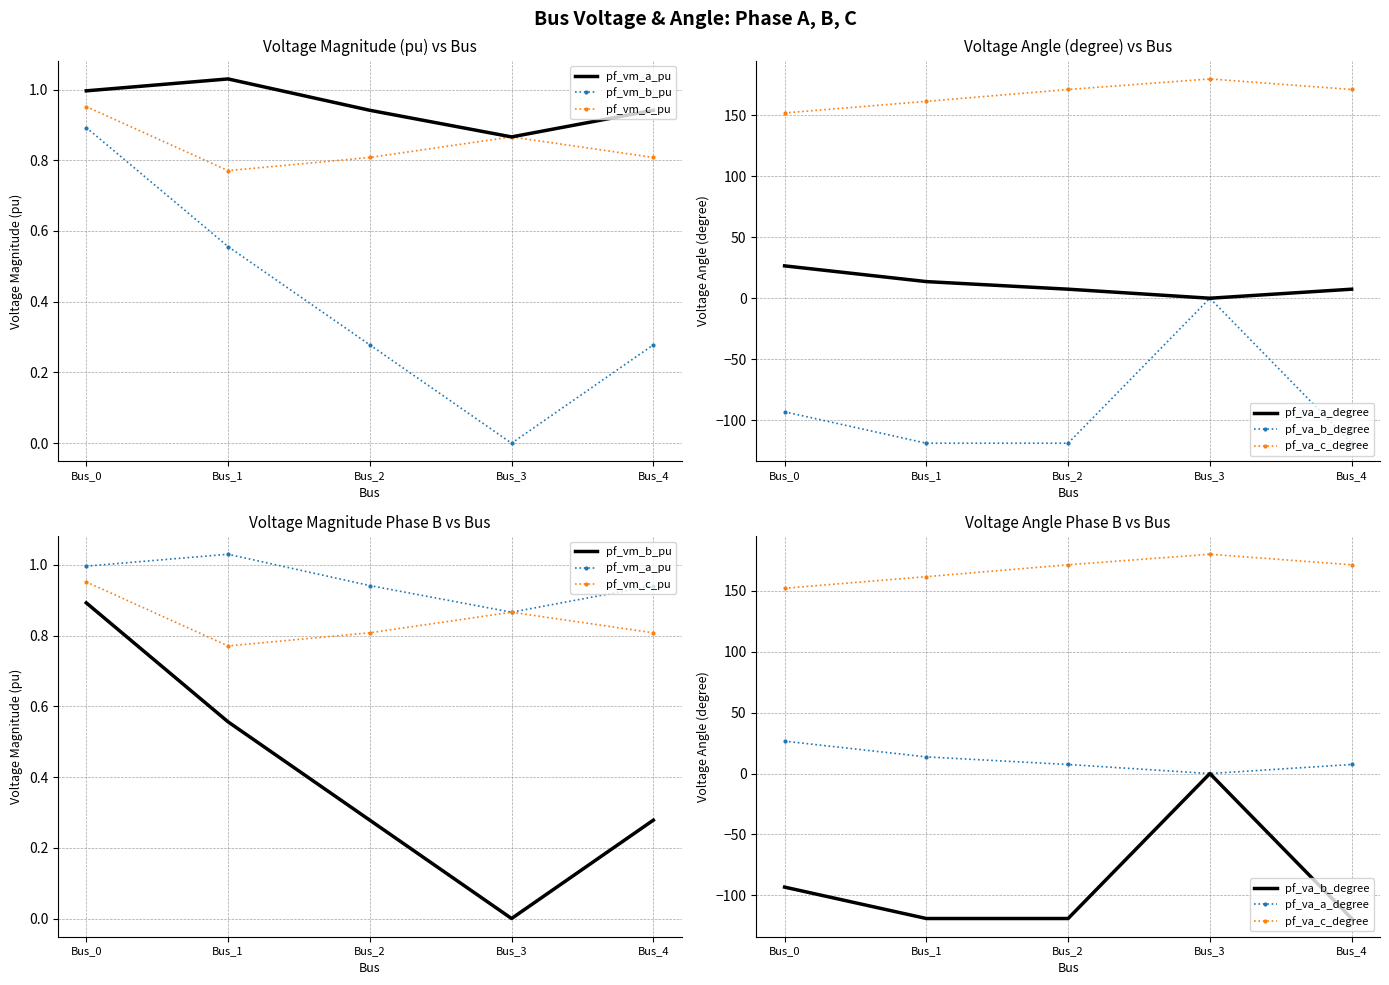

True or false: pf_vm_c_pu and pf_vm_b_pu cross at least once.

False